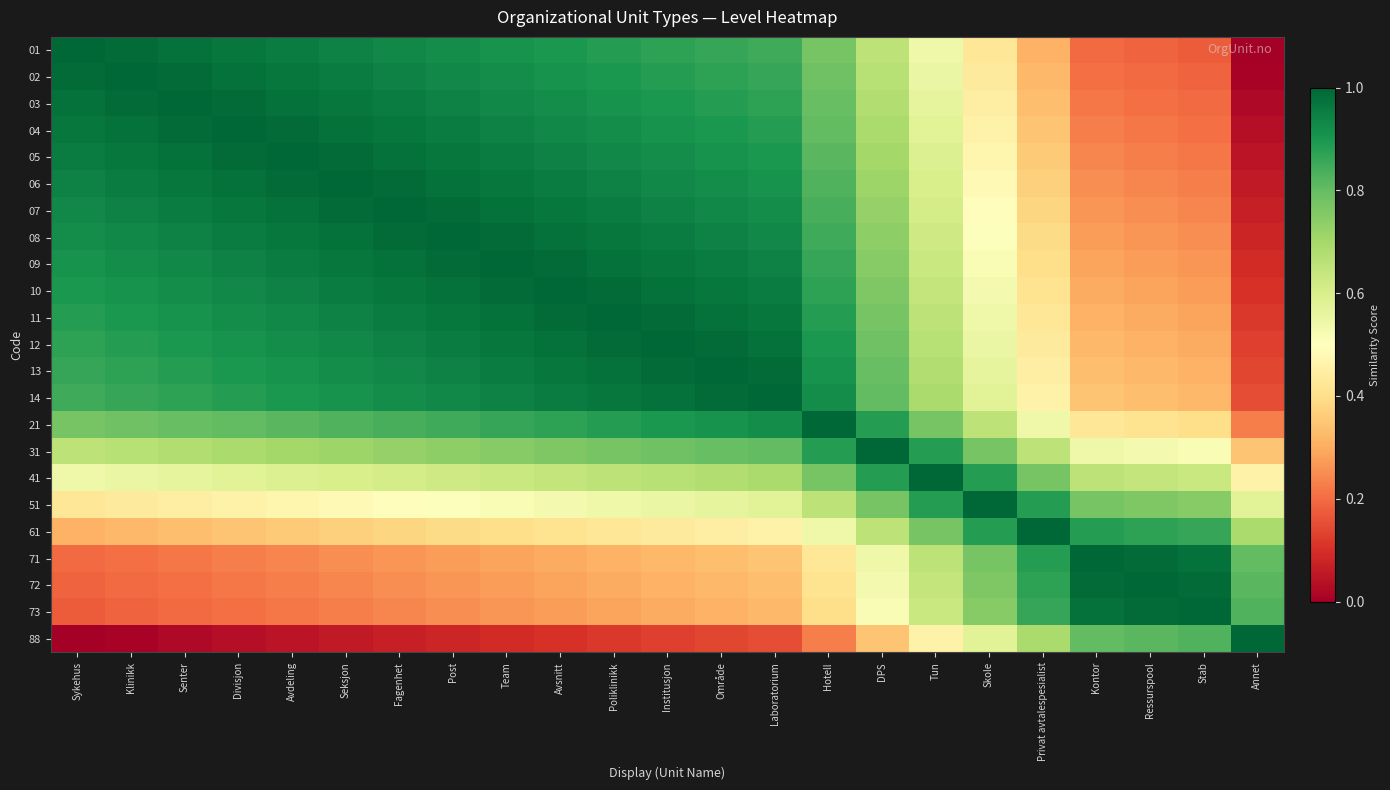

What is the difference between the highest and lowest values at Område?

0.9